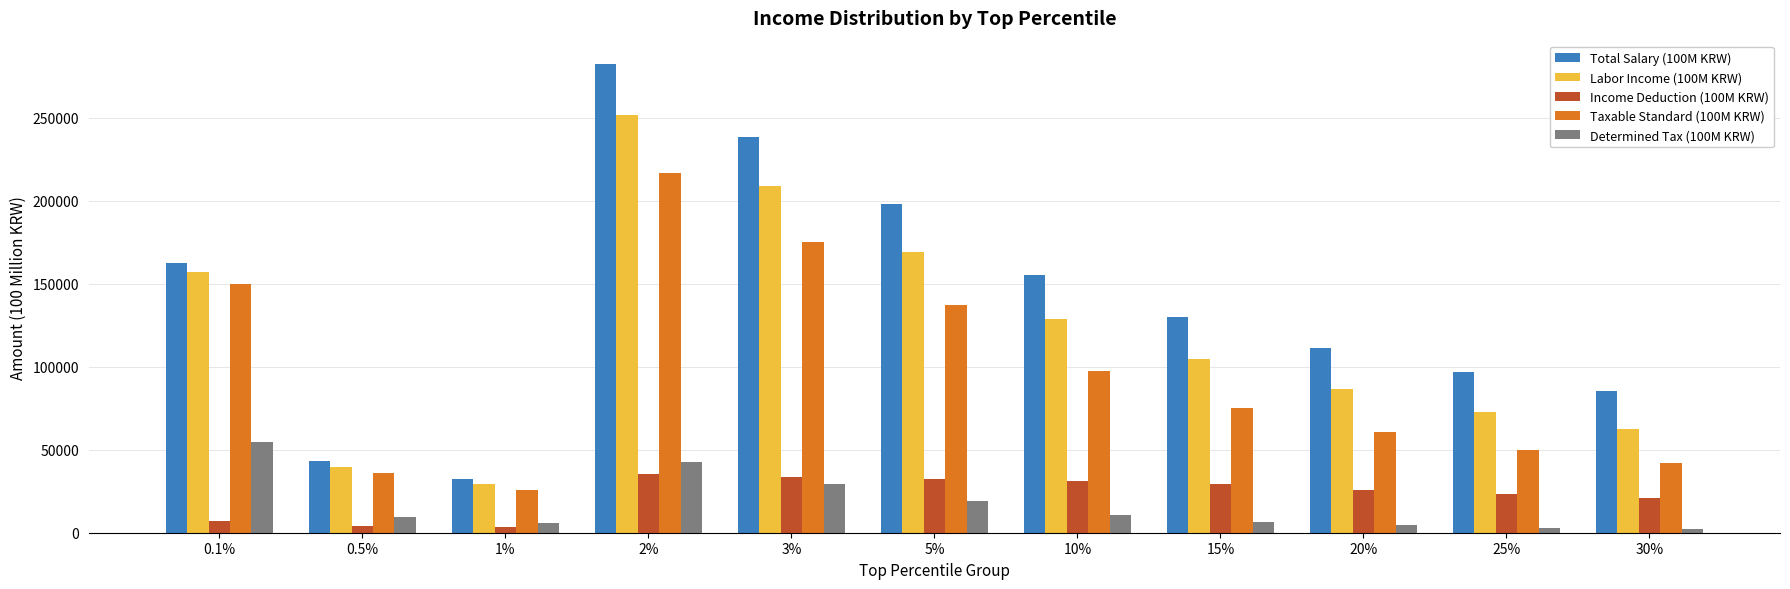

Rank the series at 2% from highest to lowest value.

Total Salary (100M KRW), Labor Income (100M KRW), Taxable Standard (100M KRW), Determined Tax (100M KRW), Income Deduction (100M KRW)